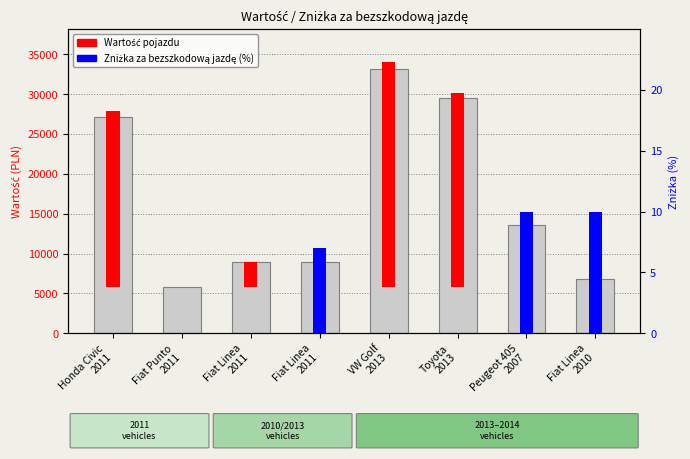

What is the difference between the values at Fiat Punto
2011 and Peugeot 405
2007?

7800